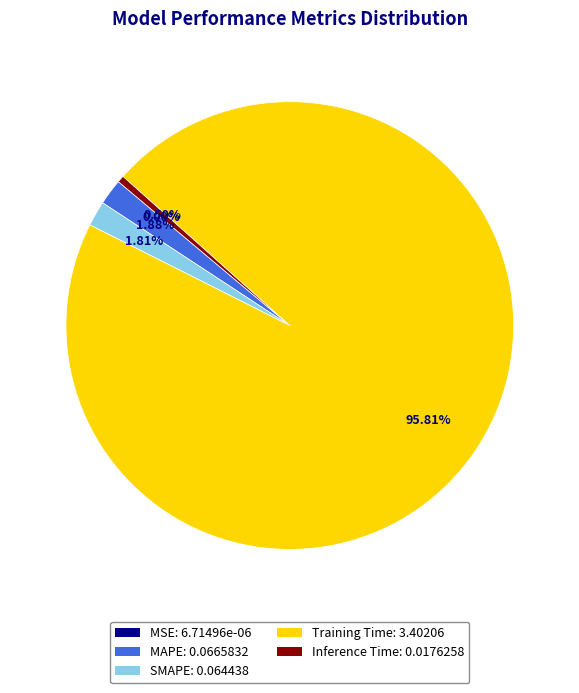

Is there any slice that represents more than half of the pie?

Yes